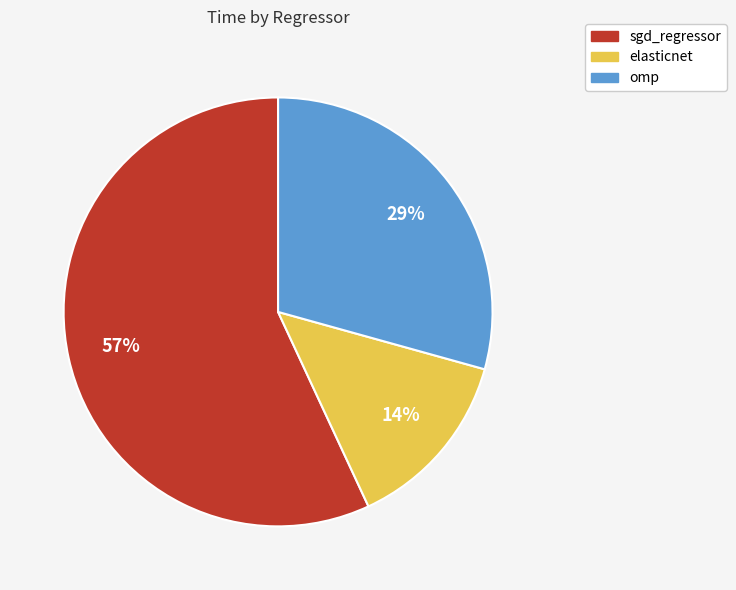

What percentage is the omp slice, to the nearest percent?

29%